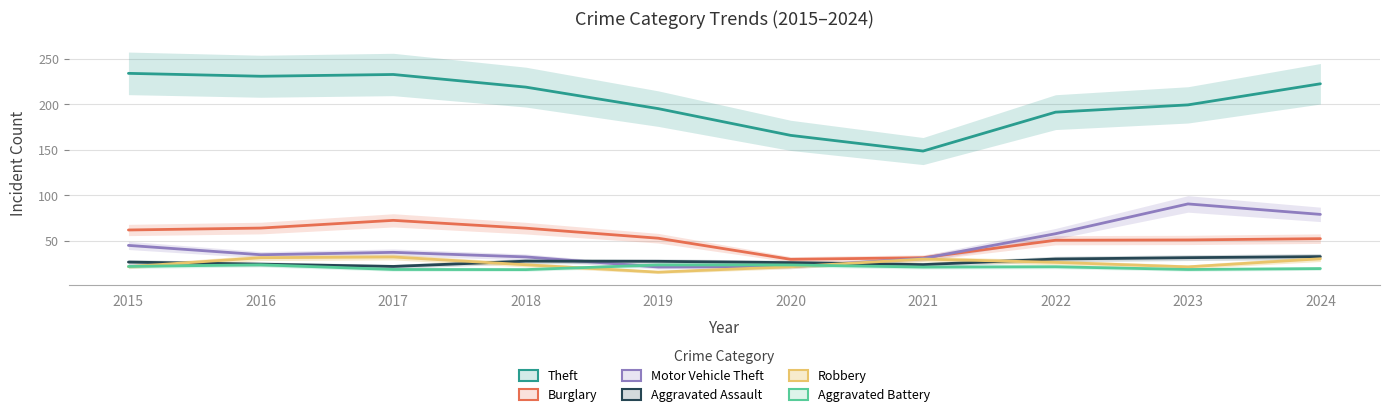

Rank the series at 2015 from highest to lowest value.

Theft, Burglary, Motor Vehicle Theft, Aggravated Assault, Aggravated Battery, Robbery